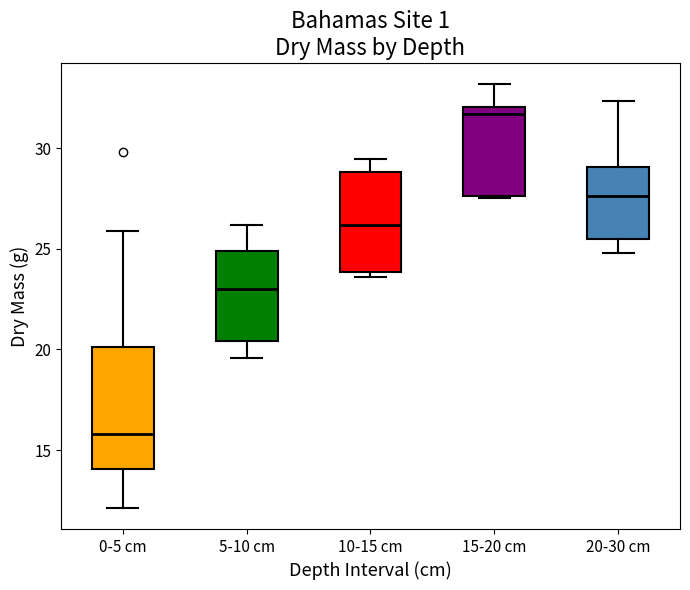

Which box is the tallest, from its lower edge to its upper edge?

0-5 cm